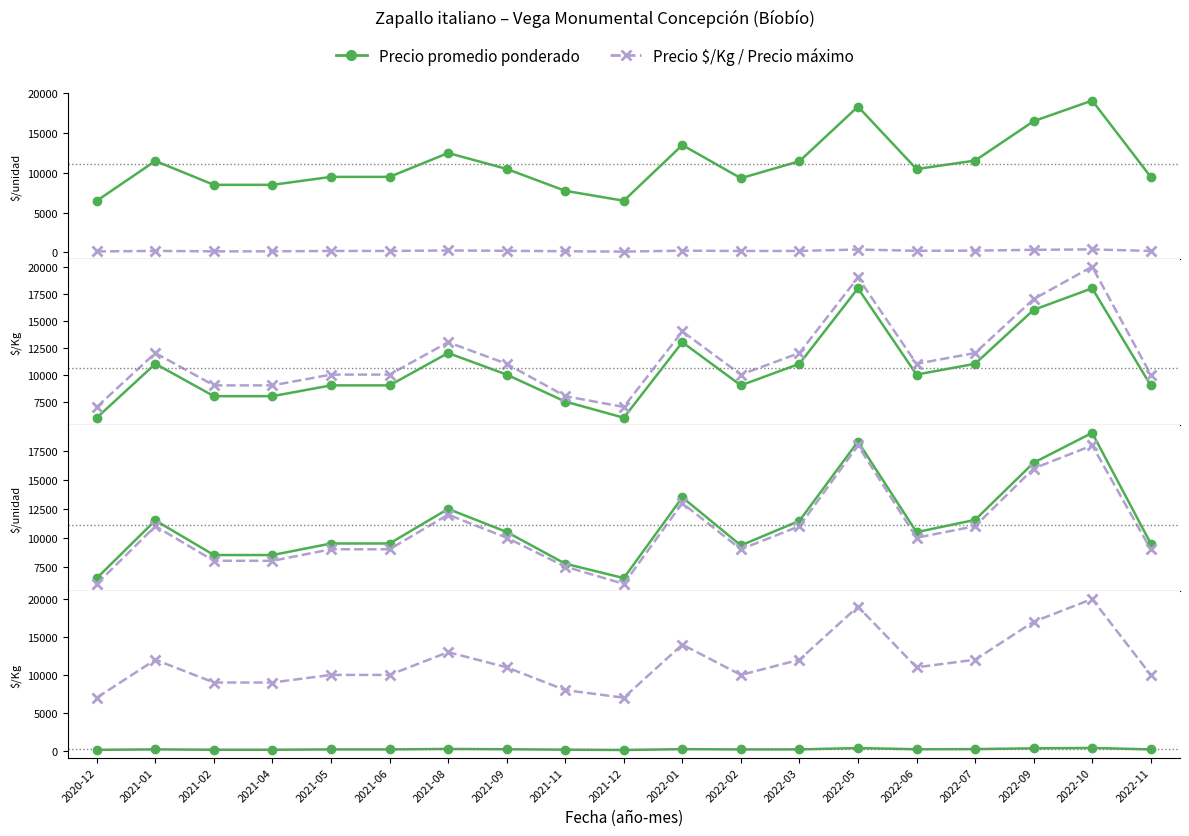

How many interior local valleys does the Precio mínimo series have?

3